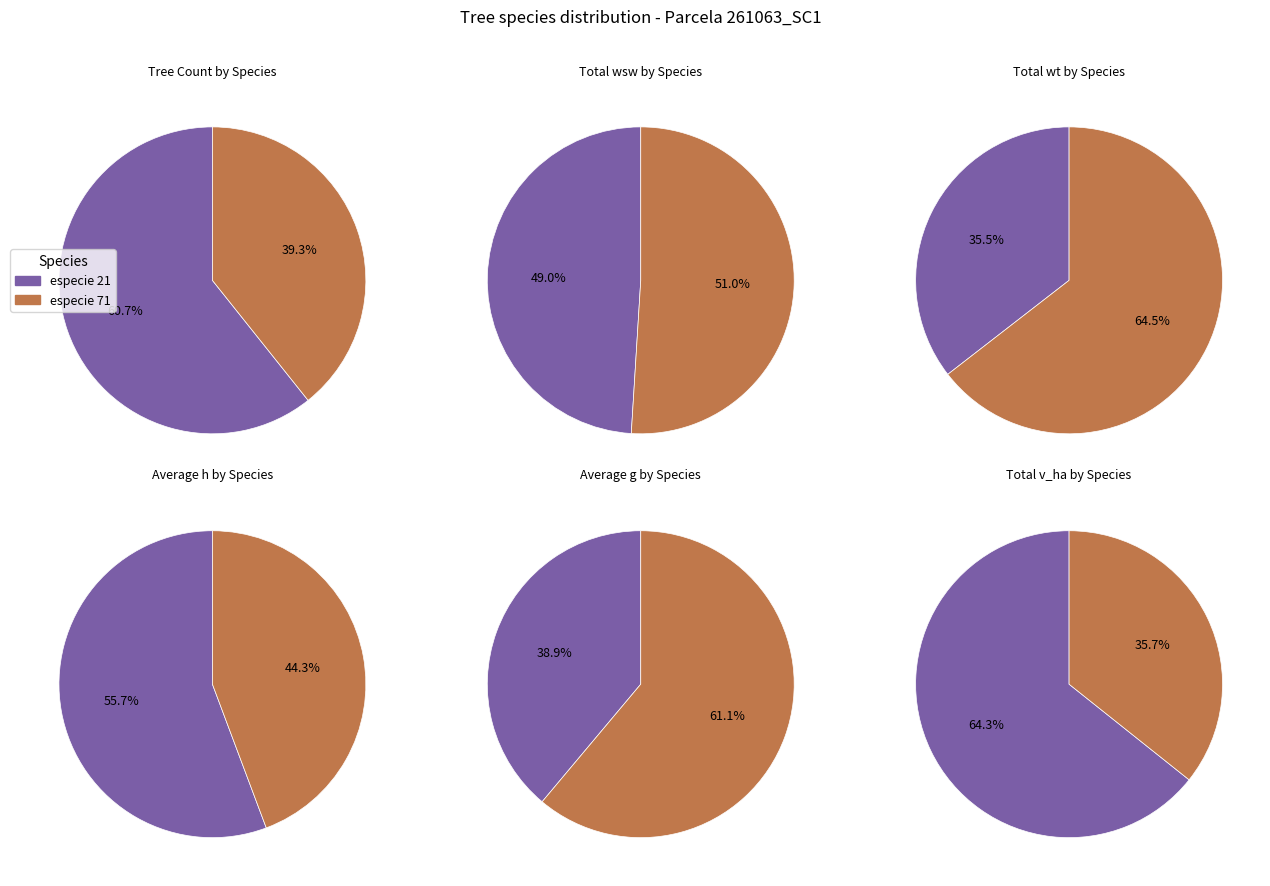

Does 21 represent more than half of the total?

No